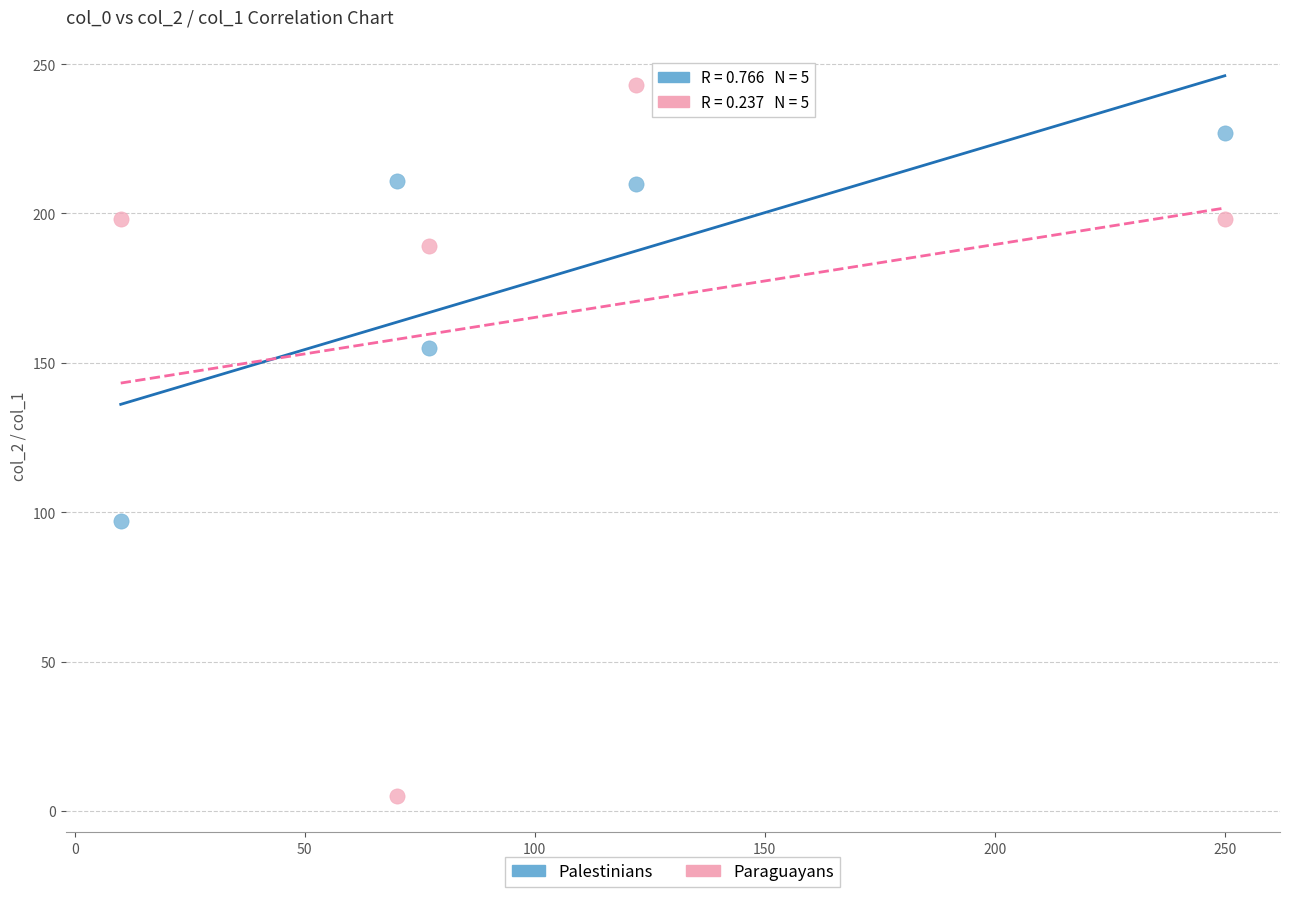

Across all data points, what is the range of X values (max minus min)?

240